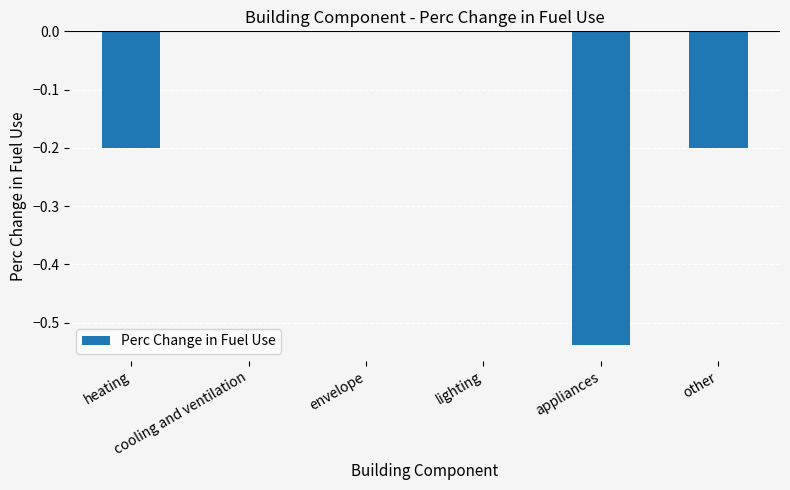

Reading right to left, transcribe all the data shown in this chart.

-0.2	-0.5	0.0	0.0	0.0	-0.2